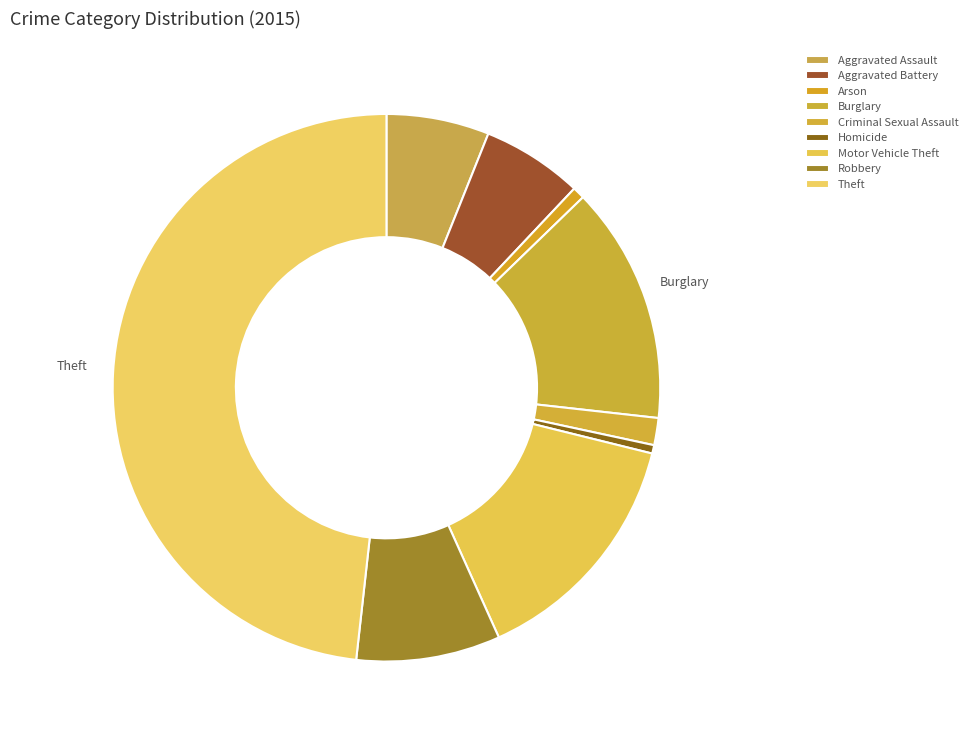

The Criminal Sexual Assault slice represents 16% of the pie. True or false?

False